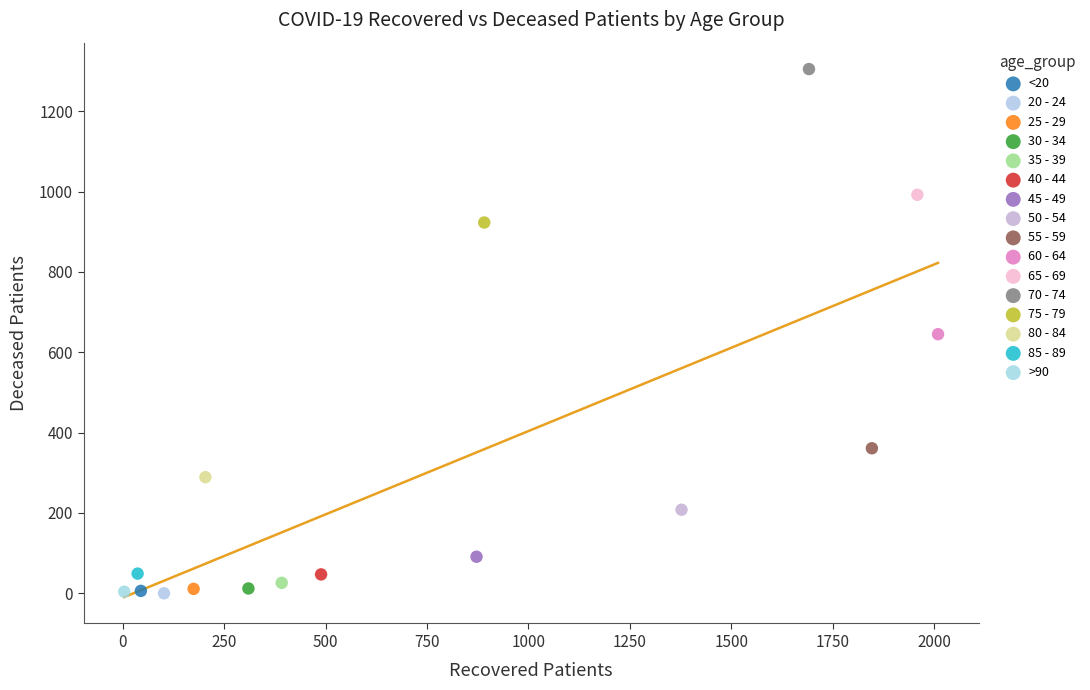

Which series reaches the maximum Y coordinate?

70 - 74